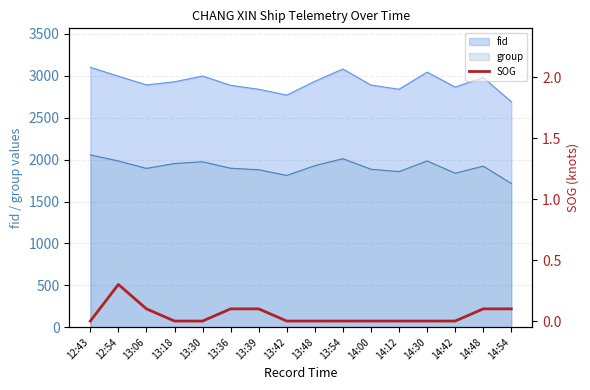

Is the value of fid at 13:39 greater than the value of group at 12:43?

Yes